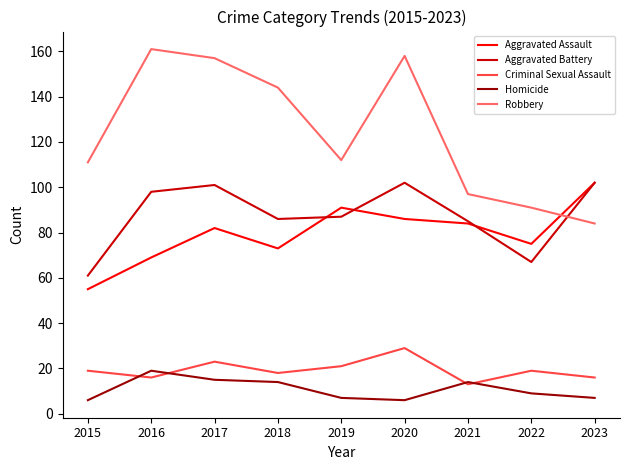

Which series has the largest range (max minus min)?

Robbery